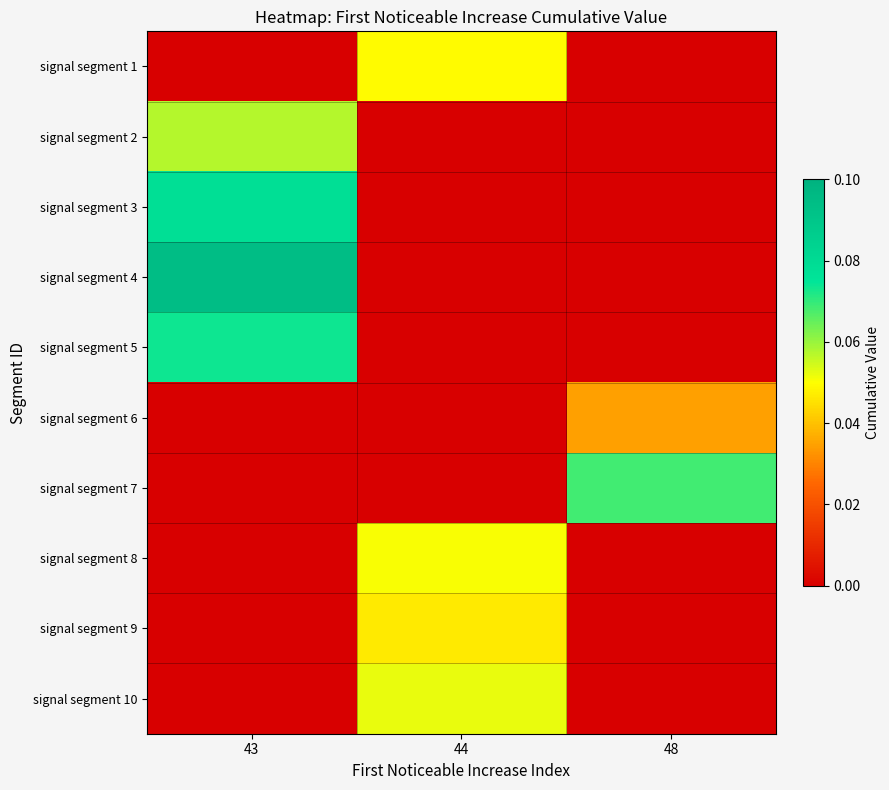

Reading left to right, transcribe all the data shown in this chart.

signal segment 1: 43=0.0	44=0.0	48=0.0
signal segment 2: 43=0.1	44=0.0	48=0.0
signal segment 3: 43=0.1	44=0.0	48=0.0
signal segment 4: 43=0.1	44=0.0	48=0.0
signal segment 5: 43=0.1	44=0.0	48=0.0
signal segment 6: 43=0.0	44=0.0	48=0.0
signal segment 7: 43=0.0	44=0.0	48=0.1
signal segment 8: 43=0.0	44=0.1	48=0.0
signal segment 9: 43=0.0	44=0.0	48=0.0
signal segment 10: 43=0.0	44=0.1	48=0.0